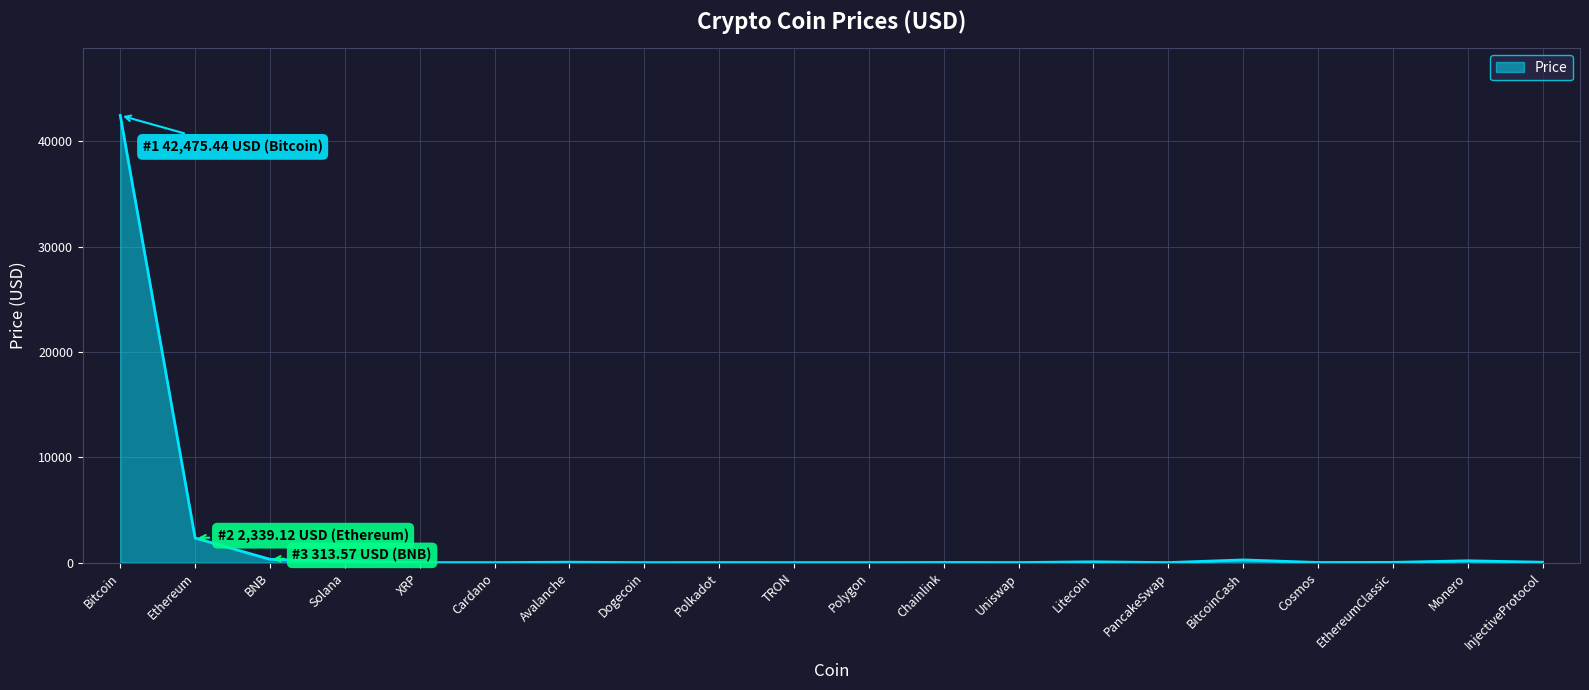

Where does the data first go above 22?

Bitcoin